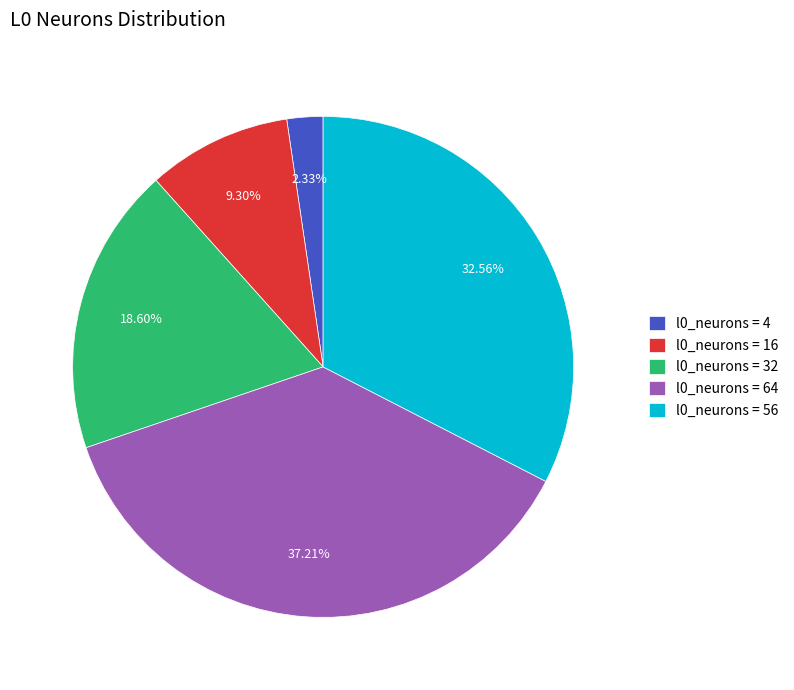

Rank the categories by value from lowest to highest.

l0_neurons = 4, l0_neurons = 16, l0_neurons = 32, l0_neurons = 56, l0_neurons = 64